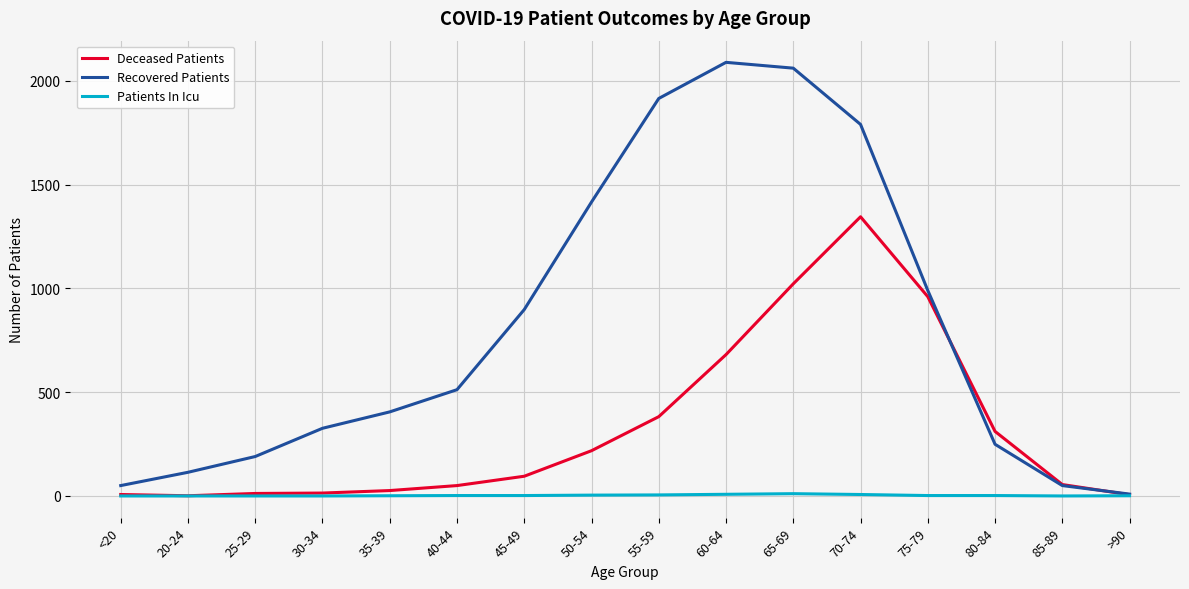

Is the value of Deceased Patients at 85-89 greater than the value of Recovered Patients at 75-79?

No